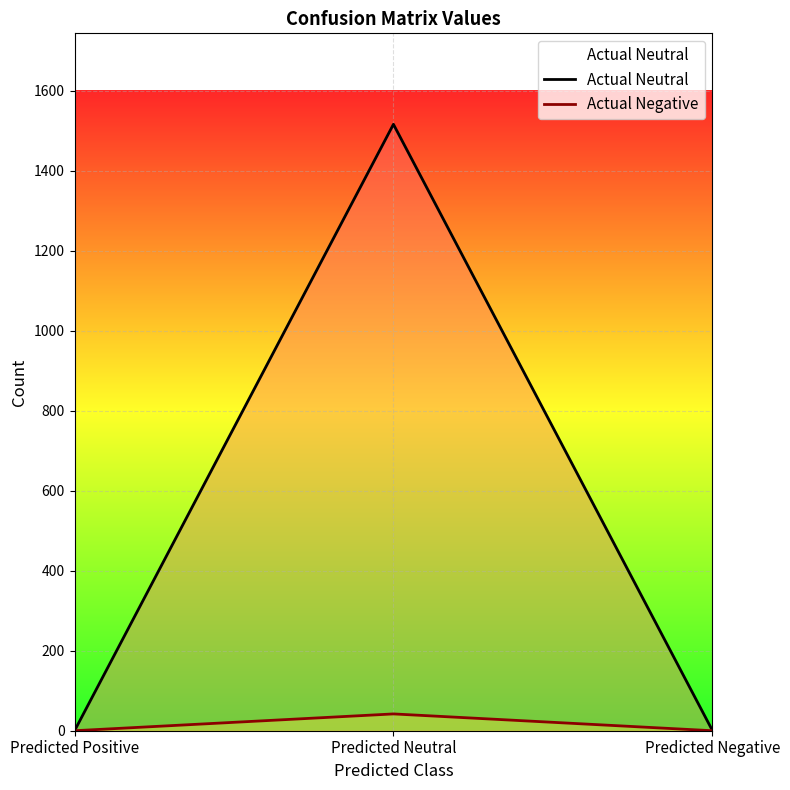

Rank the categories by Actual Neutral value from lowest to highest.

Predicted Positive, Predicted Negative, Predicted Neutral